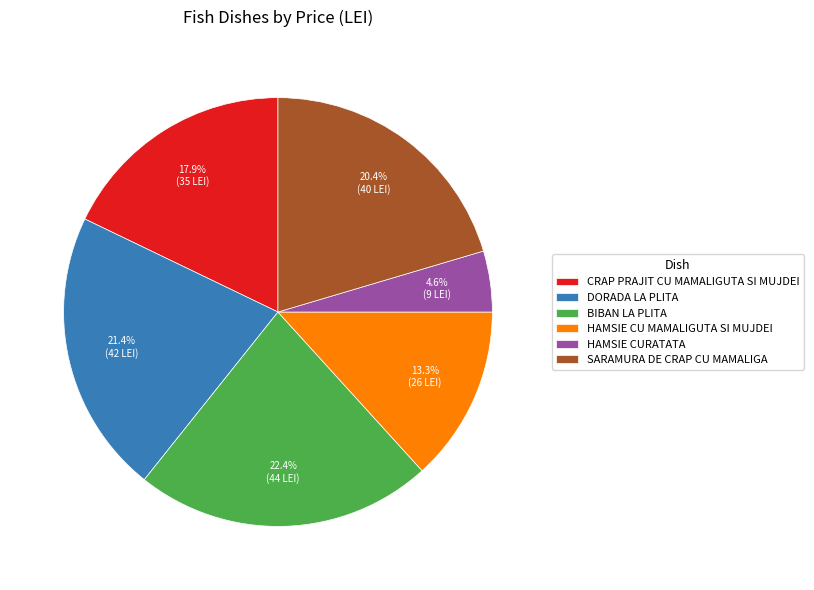

Between SARAMURA DE CRAP CU MAMALIGA and CRAP PRAJIT CU MAMALIGUTA SI MUJDEI, which is larger?

SARAMURA DE CRAP CU MAMALIGA